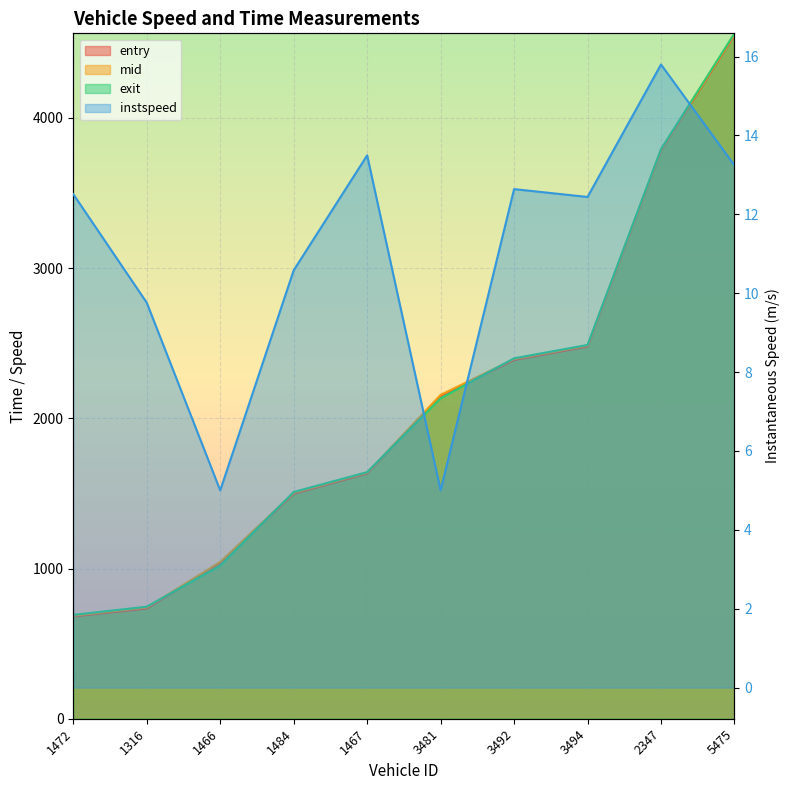

True or false: exit and instspeed cross at least once.

False